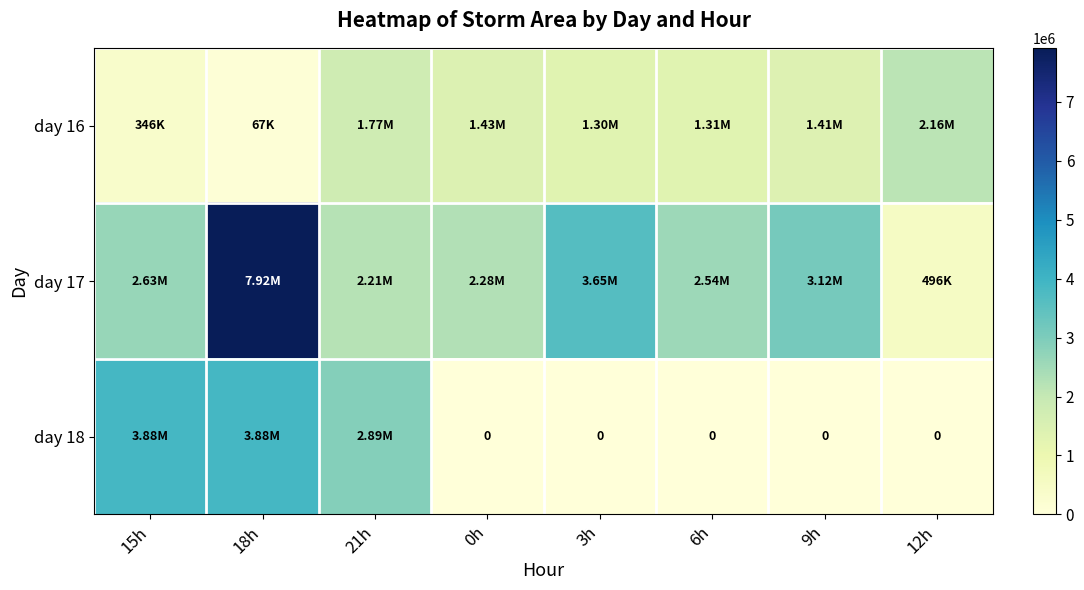

What is the highest value of the day 17 series?

7917500